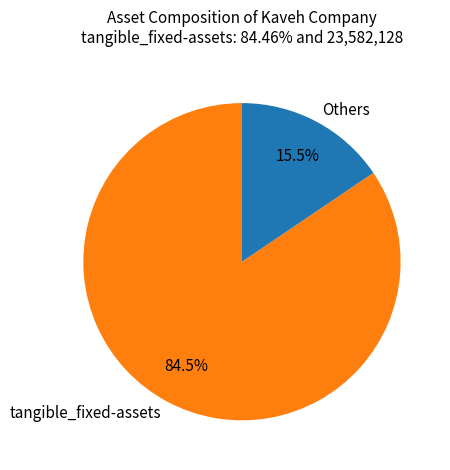

To the nearest percent, what is the difference between the largest and smallest slice percentages?

69%